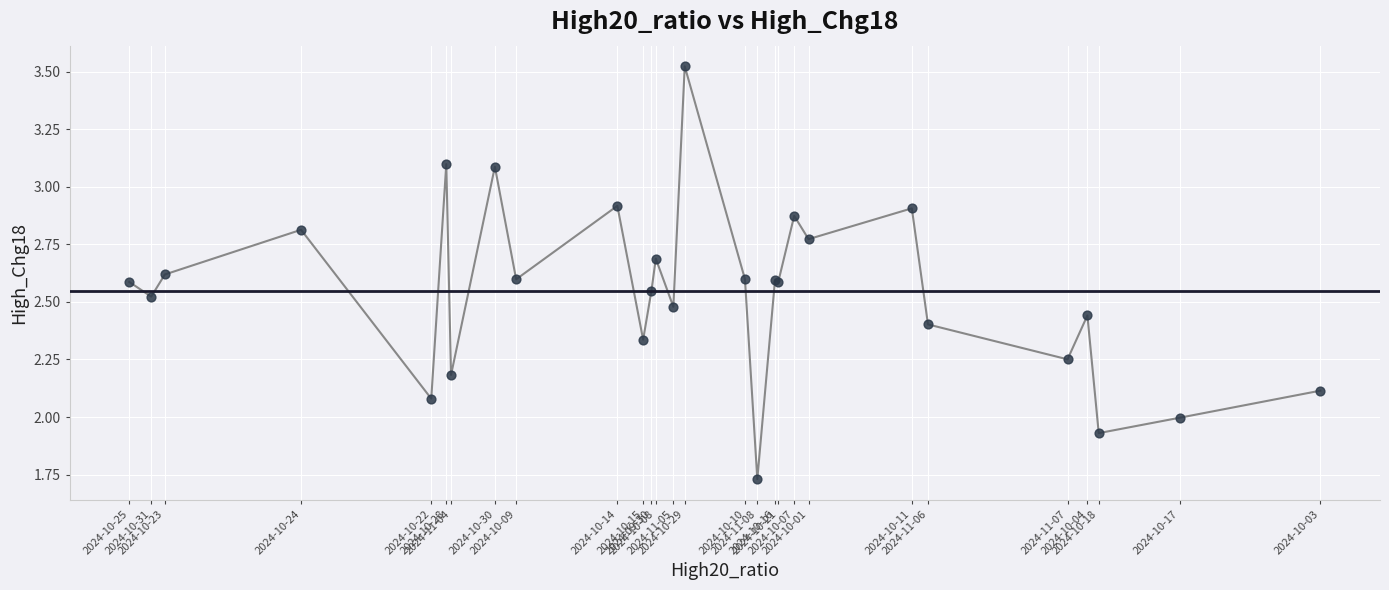

What is the difference between the maximum and minimum values?

1.8